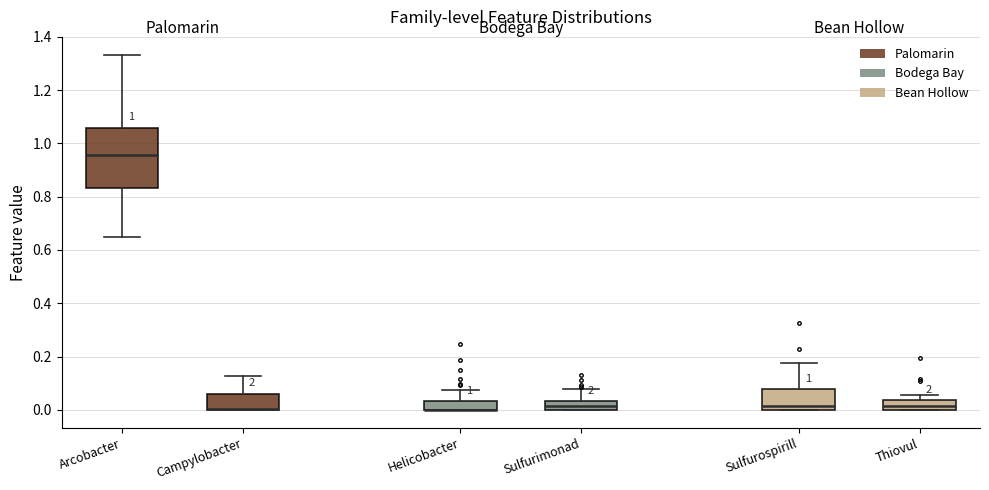

Which box is the tallest, from its lower edge to its upper edge?

Arcobacter